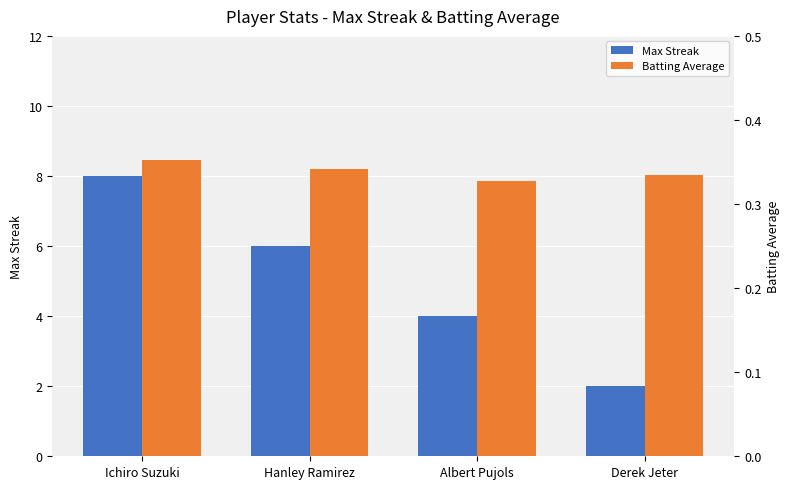

What is the average value of the Max Streak series?

5.0